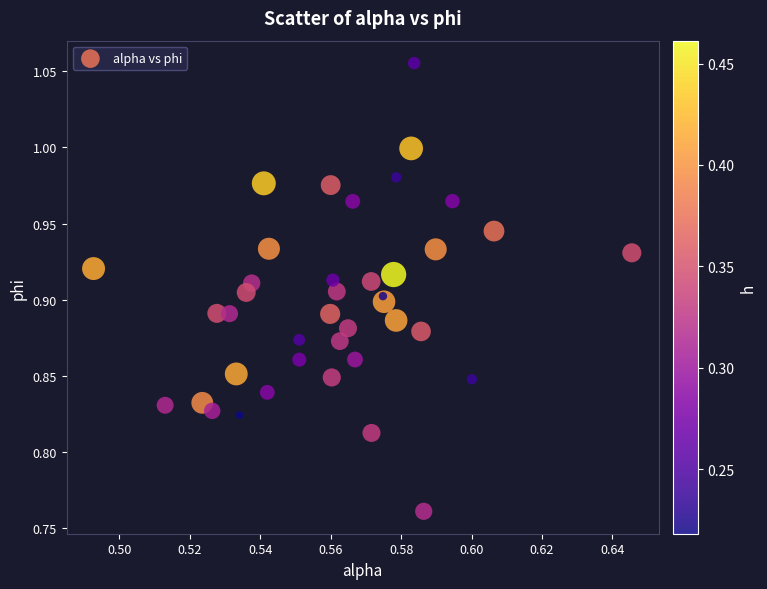

What is the range of Y values (max minus min)?

0.3